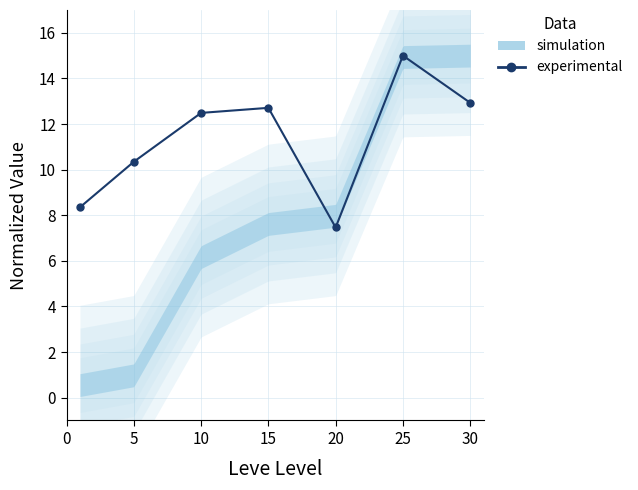

Reading left to right, transcribe all the data shown in this chart.

8.3	10.3	12.5	12.7	7.5	15.0	12.9